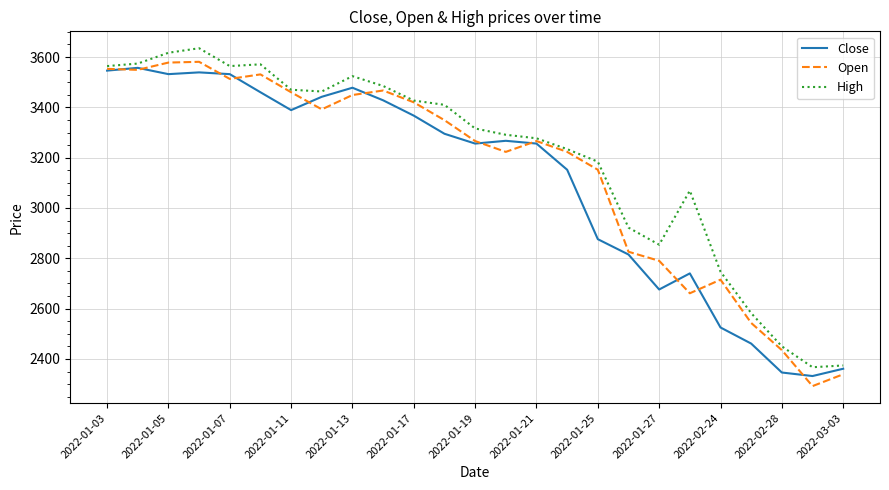

What is the sum of all High values?

79971